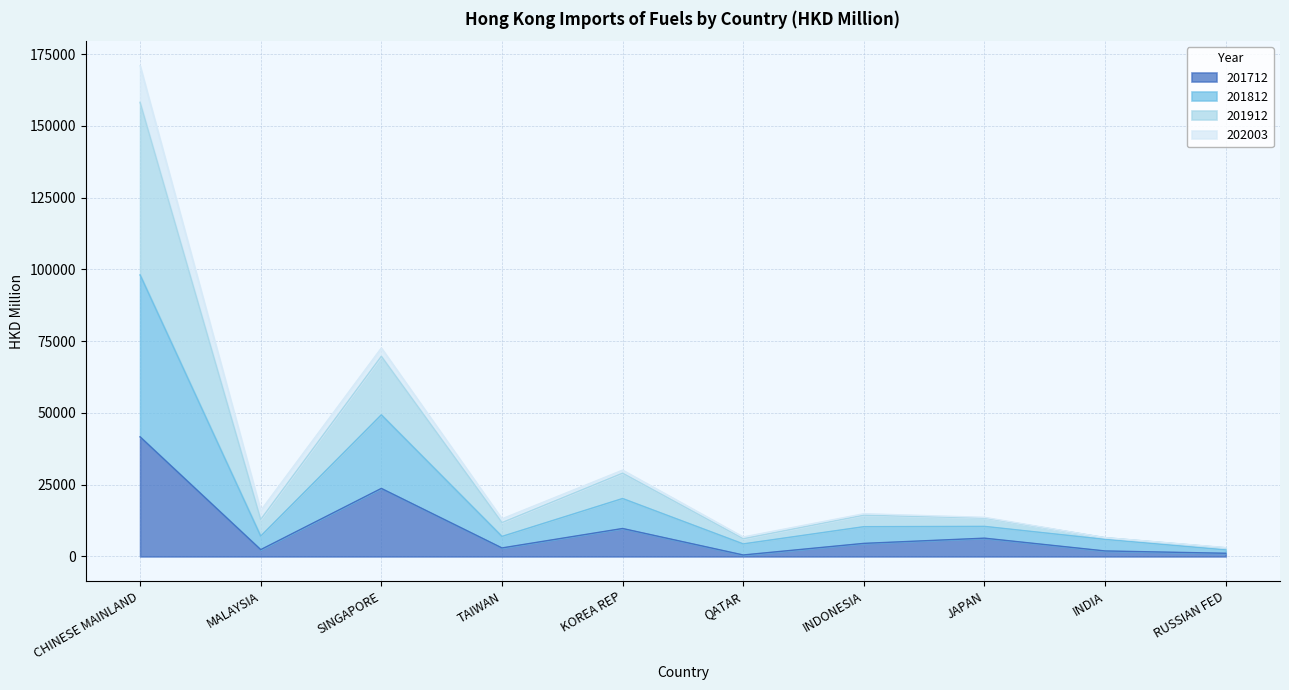

True or false: 201812 and 201912 intersect in this chart.

False